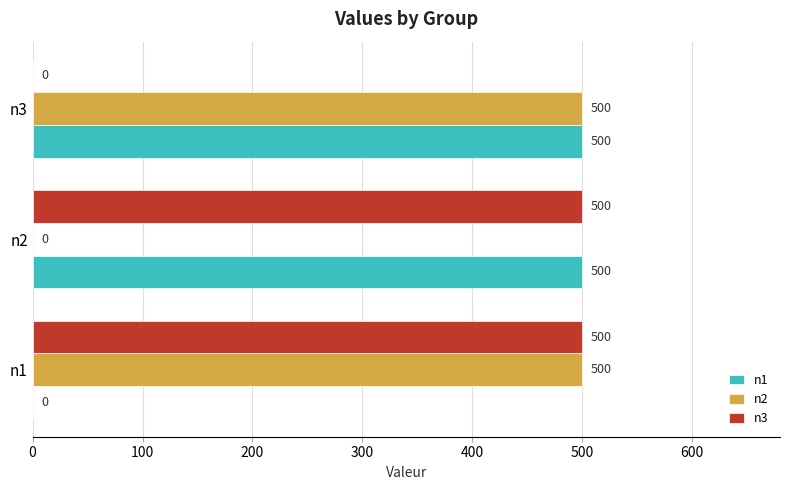

True or false: n3 has a value of 500 at n1.

True